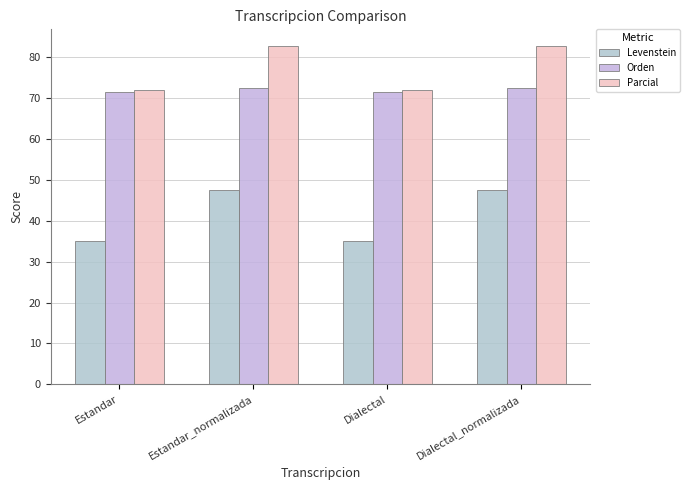

What is the difference between the second highest and second lowest values in the Parcial series?

10.6